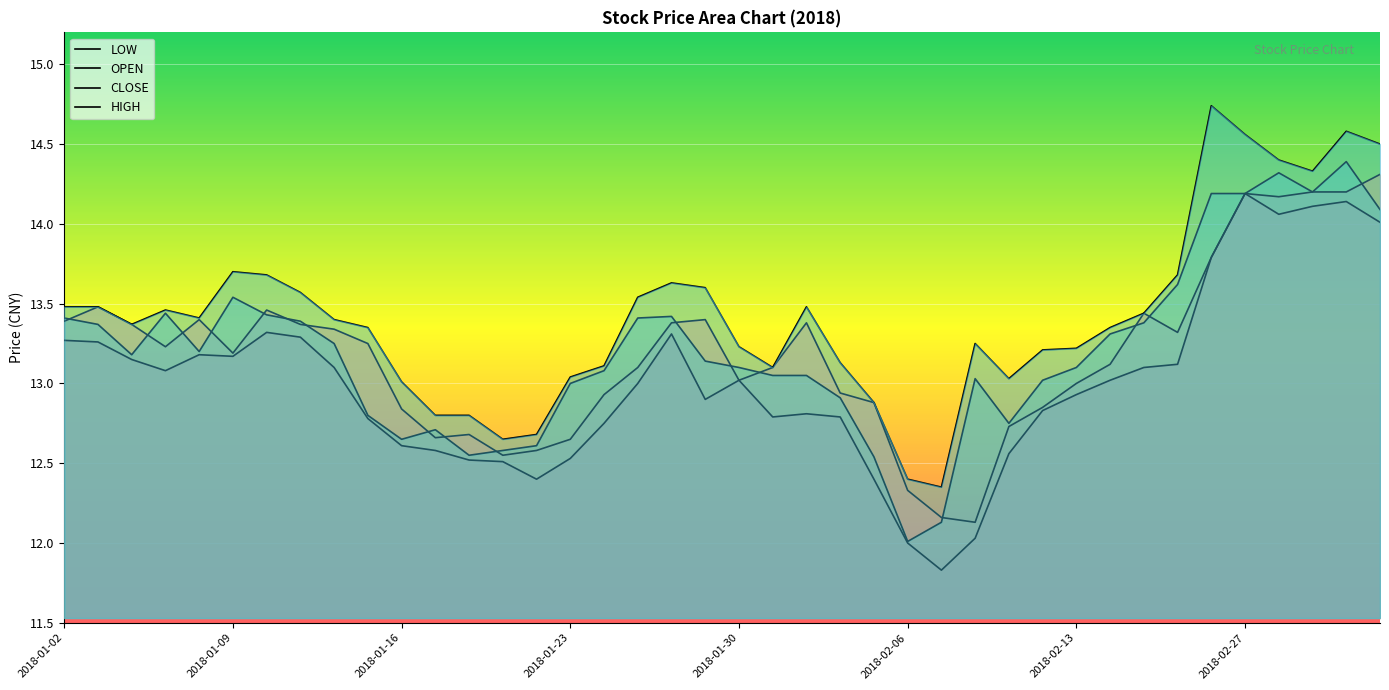

What is the sum of all CLOSE values?

528.5